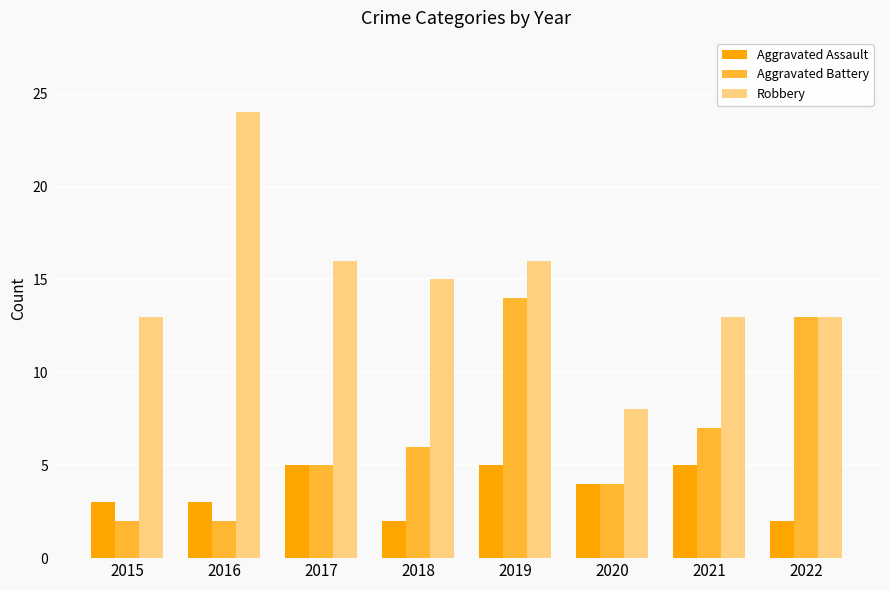

Which series has the largest total across all categories?

Robbery